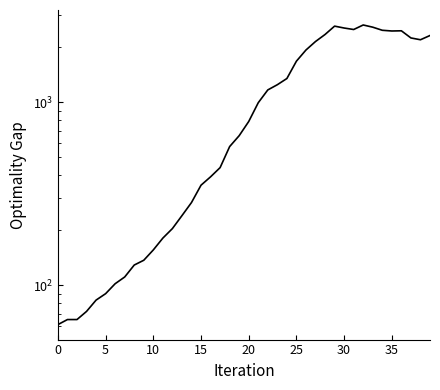

What is the difference between the second highest and minimum values?

2539